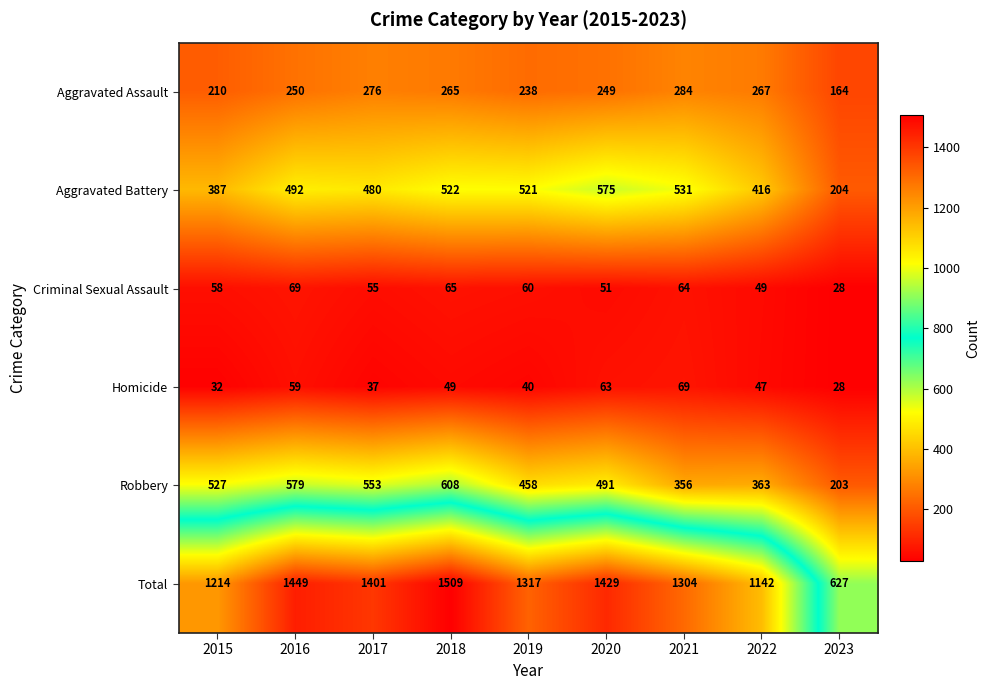

Is it true that Aggravated Assault equals 183 at 2017?

False